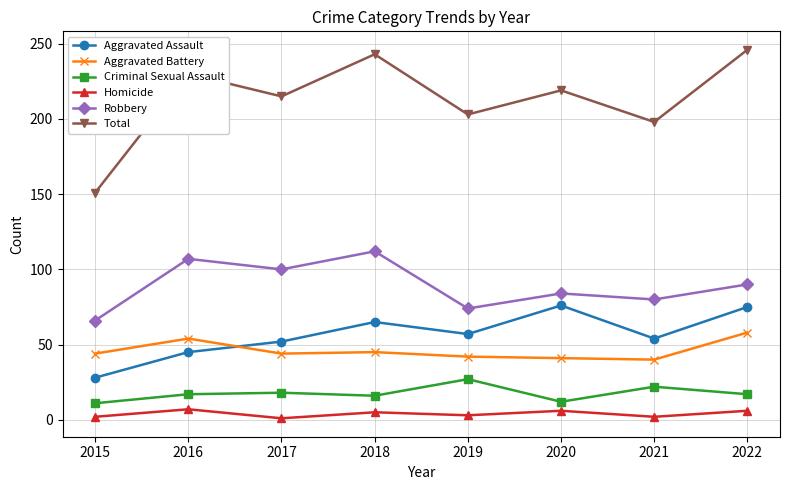

What are all the series names shown in the legend?

Aggravated Assault, Aggravated Battery, Criminal Sexual Assault, Homicide, Robbery, Total